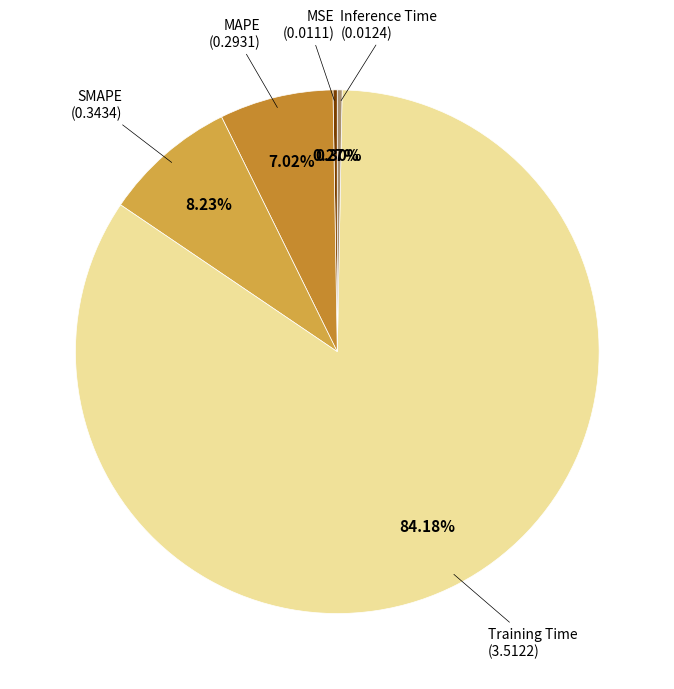

Which slice is the smallest?

MSE